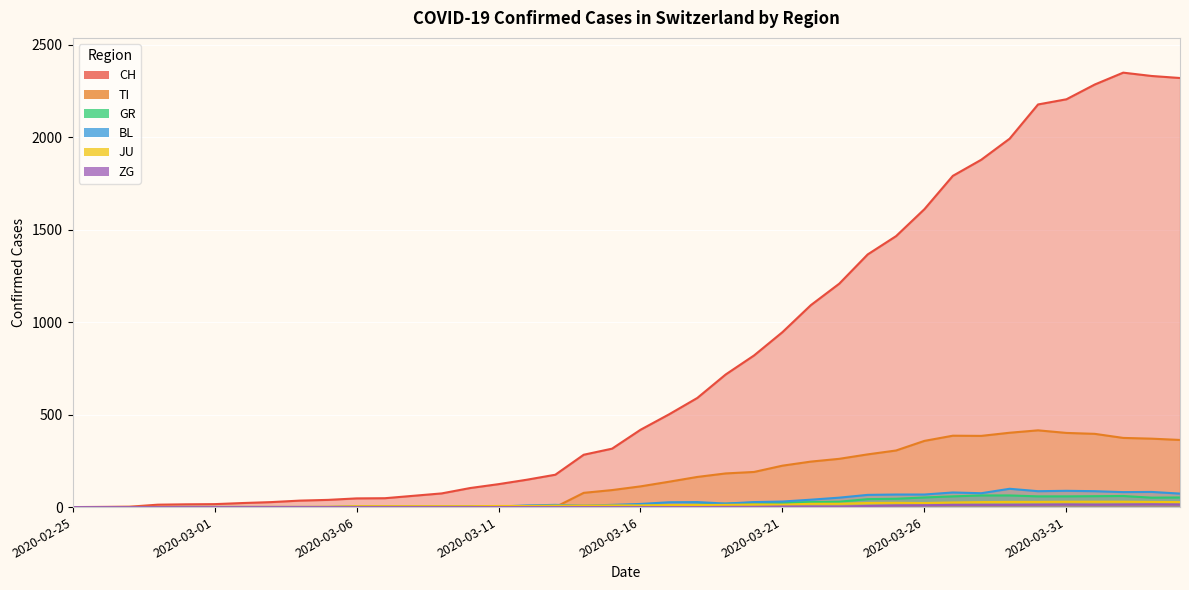

Where is ZG nearest to the value 7?

2020-03-24